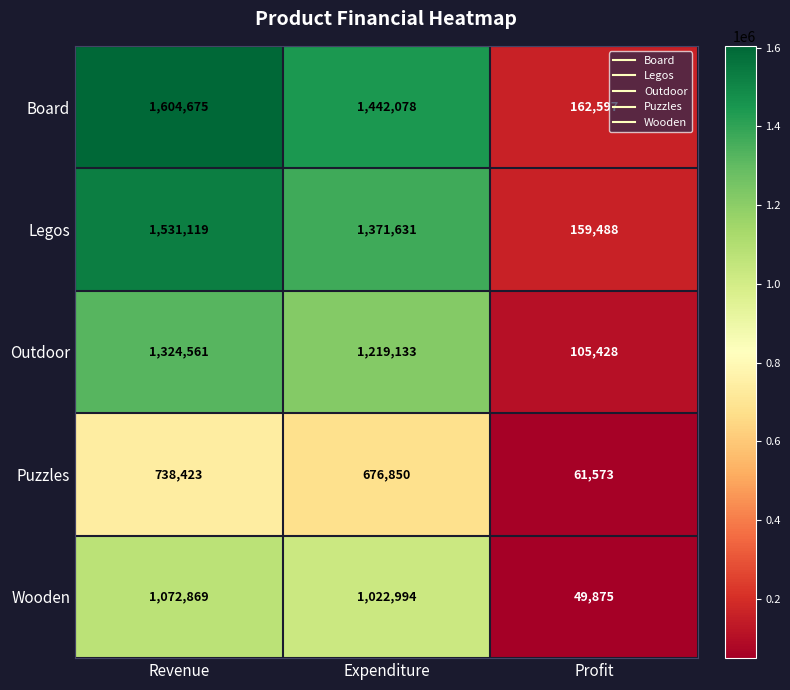

True or false: Board has a value of 538746 at Revenue.

False